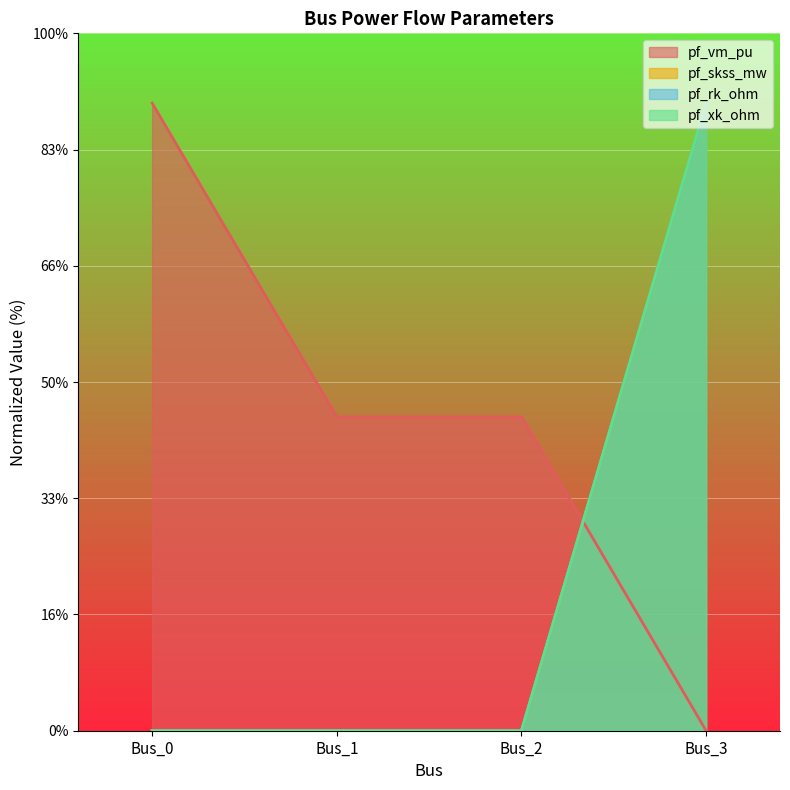

Which has a higher value, Bus_1 or Bus_3?

Bus_1